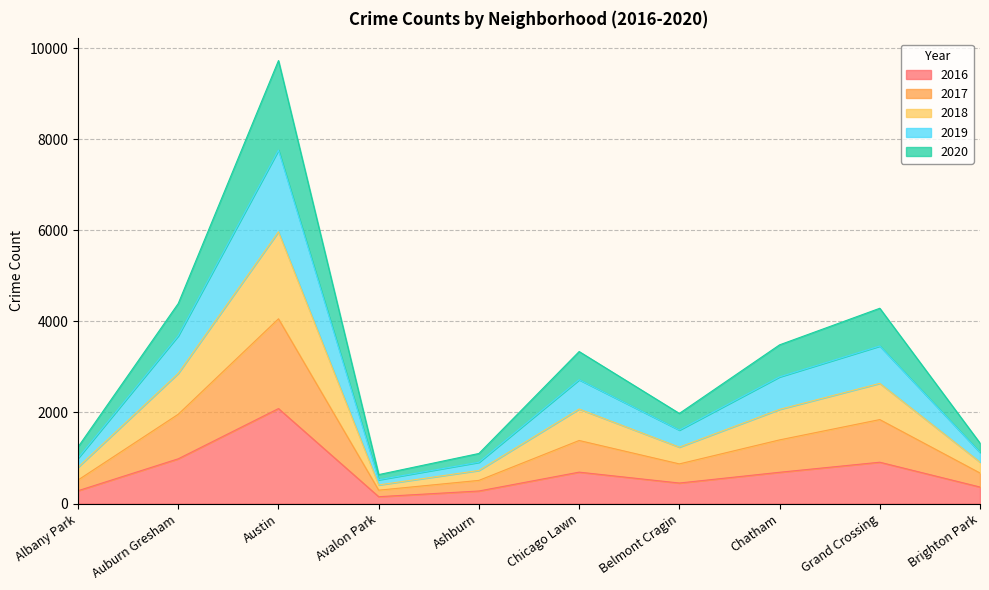

At which label does 2019 first exceed 3338?

Auburn Gresham